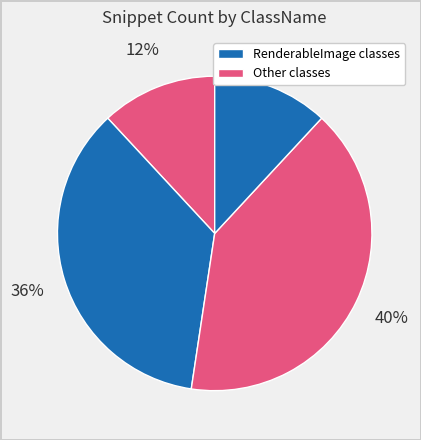

Count the number of slices in the pie.

4